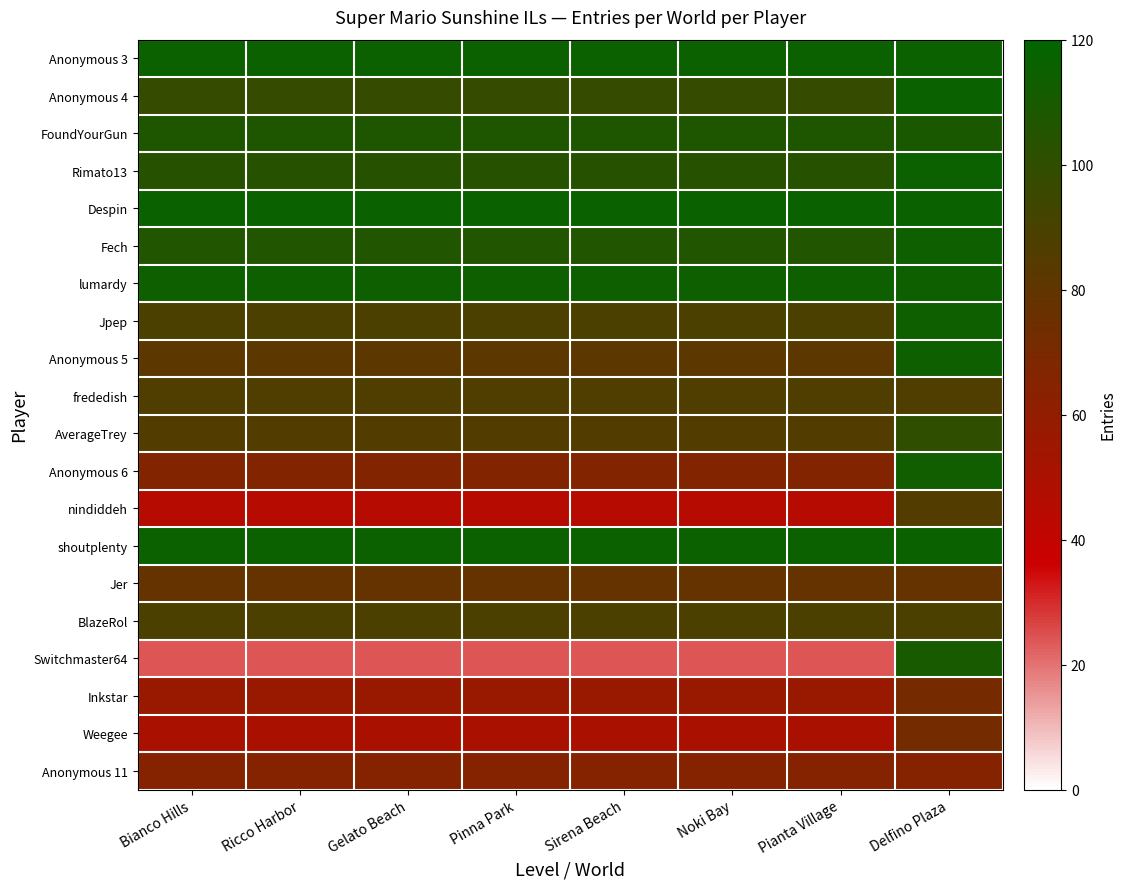

Rank the series by their maximum value, from highest to lowest.

Anonymous 4, Despin, shoutplenty, Anonymous 3, Rimato13, Fech, lumardy, Jpep, Anonymous 5, Anonymous 6, Switchmaster64, FoundYourGun, AverageTrey, BlazeRol, frededish, nindiddeh, Jer, Weegee, Inkstar, Anonymous 11